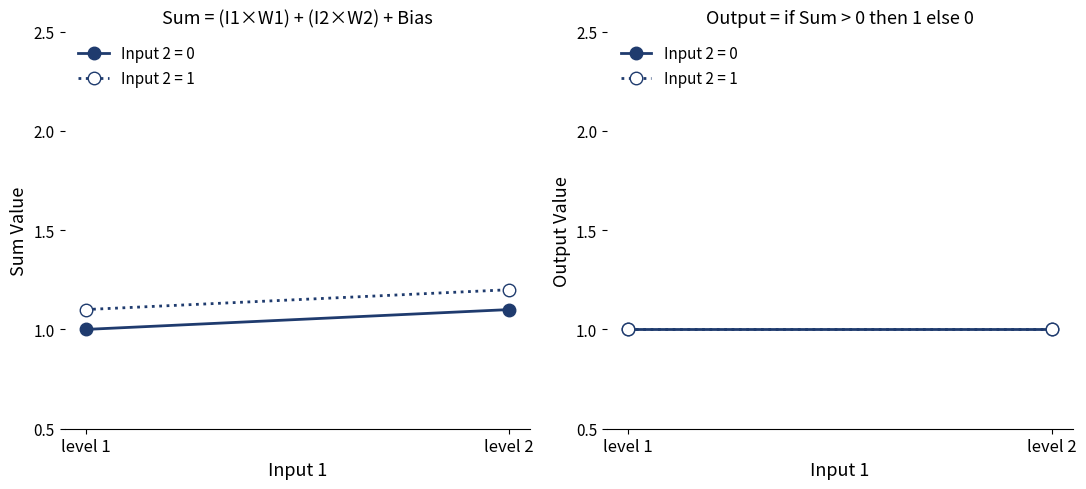

What is the sum of all Sum values?

4.4